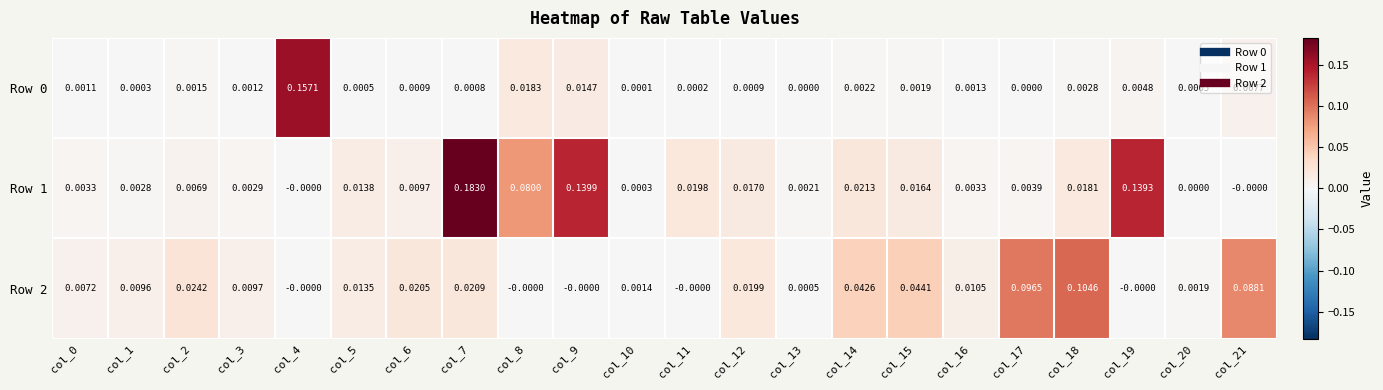

Is the value of Row 2 at col_3 greater than the value of Row 0 at col_2?

Yes